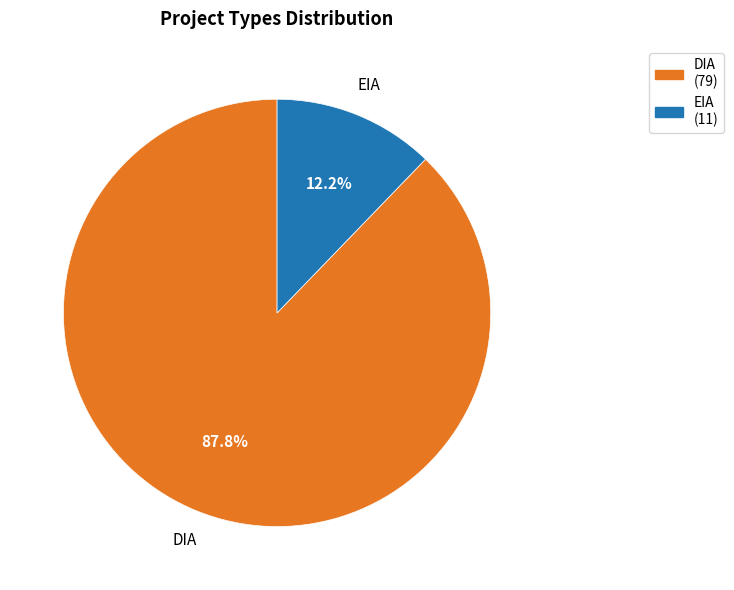

Is there any slice that represents more than half of the pie?

Yes